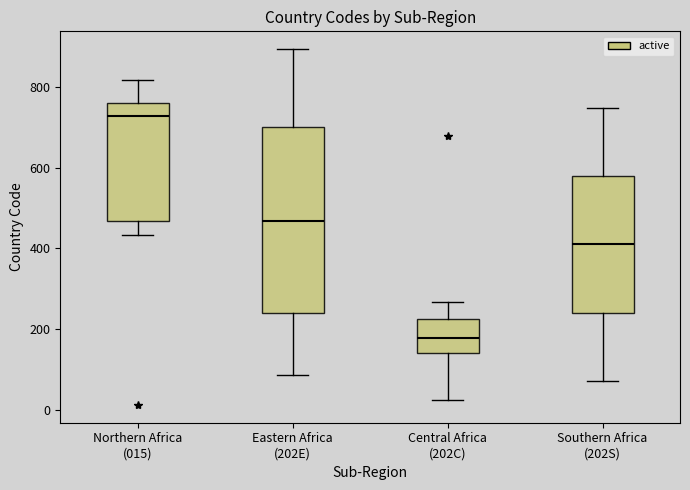

Reading left to right, transcribe this box plot: for each box, give where its median line is, the range the box spans, and where its two whiskers end, as read against the y-axis. The values are not printed on the chart, so give them approximately, as read against the axis.

Northern Africa (015): median 720, box 460 to 760, whiskers 440 to 820
Eastern Africa (202E): median 460, box 240 to 700, whiskers 80 to 900
Central Africa (202C): median 180, box 140 to 220, whiskers 20 to 260
Southern Africa (202S): median 420, box 240 to 580, whiskers 80 to 740